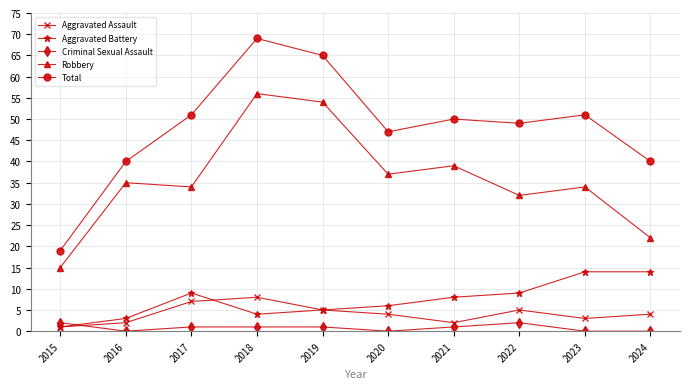

The value of Total at 2018 is 113. True or false?

False